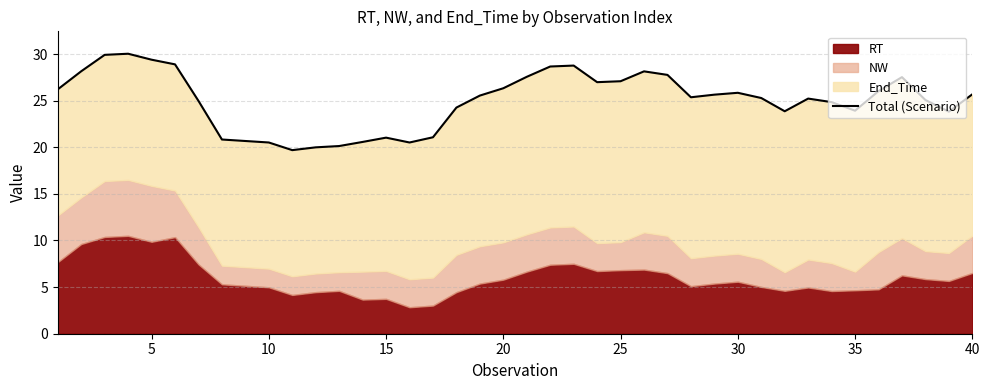

What is the value of the 1st point from the left?

26.2